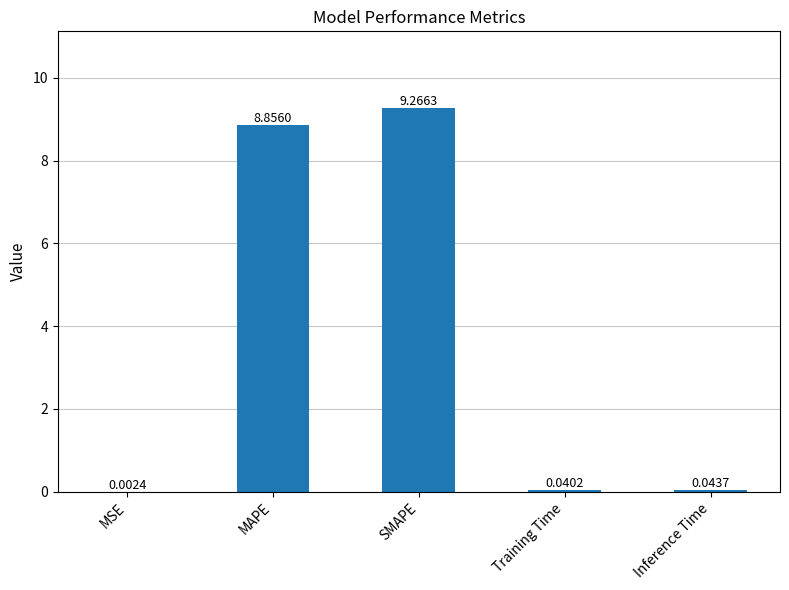

What is the sum of all values?

18.2